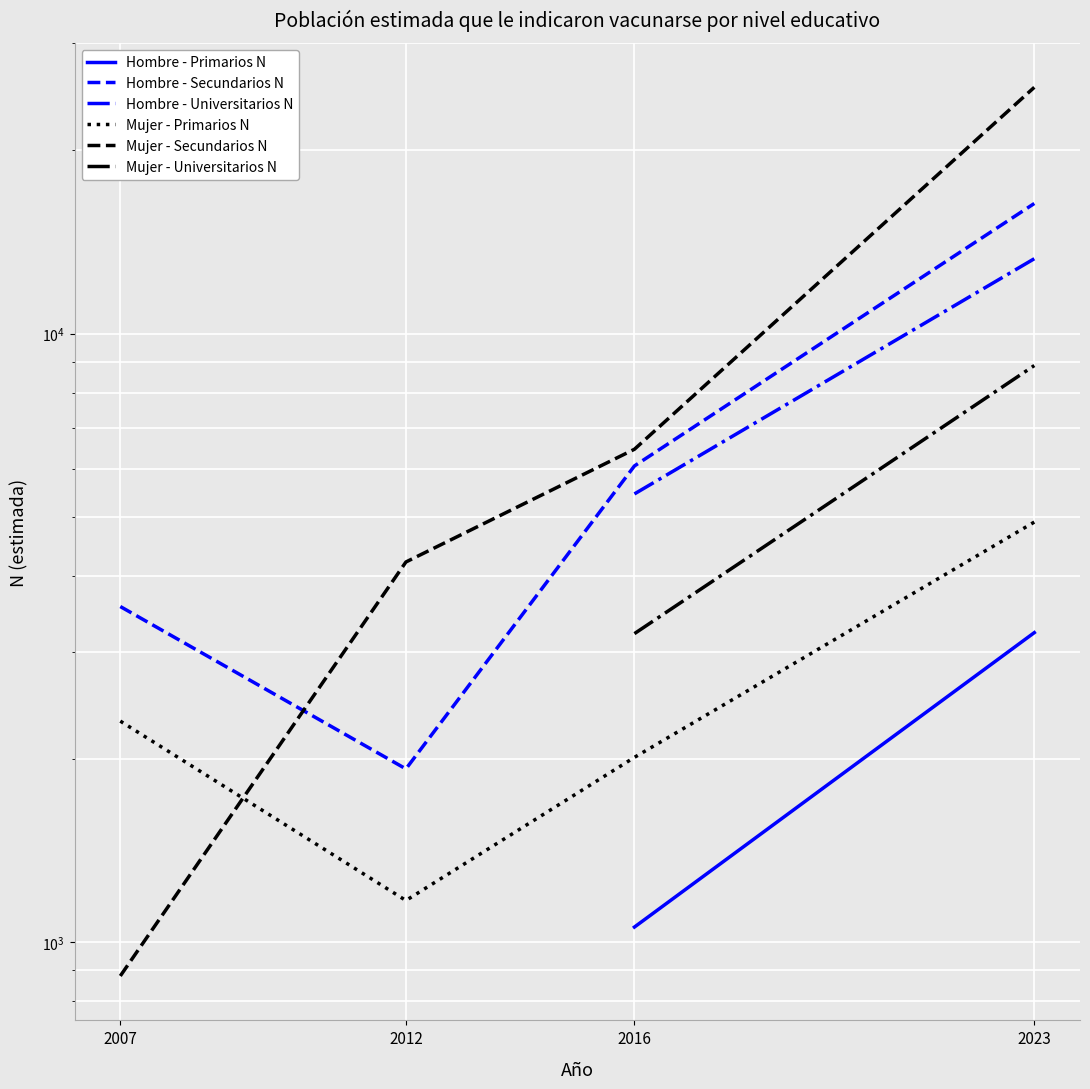

How many data points in Mujer - Universitarios N are less than 3216?

1